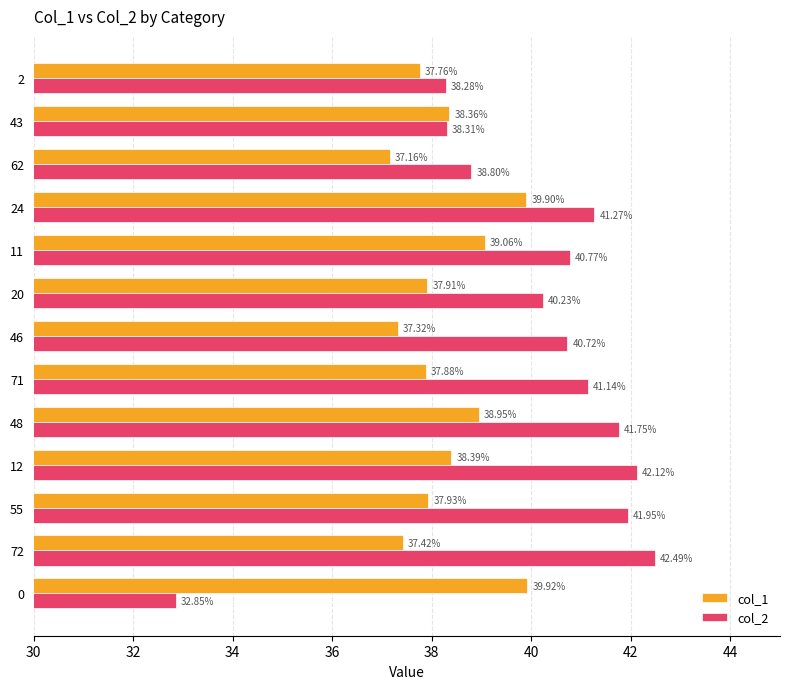

Which series has the largest total across all categories?

col_2